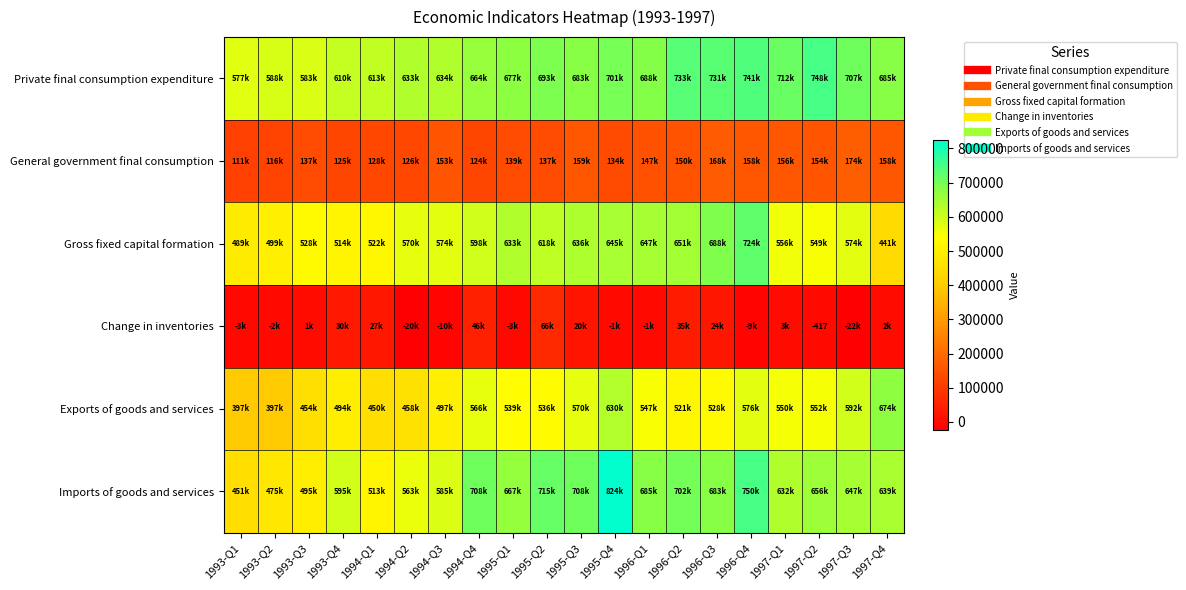

At which label does Exports of goods and services reach its peak?

1997-Q4